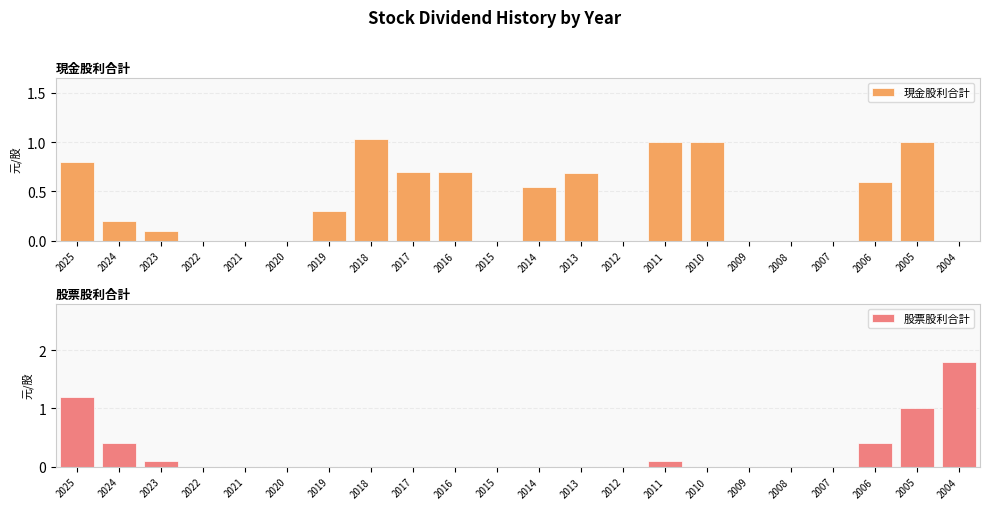

Reading left to right, extract all data points from this chart.

現金股利合計: 2025=0.8	2024=0.2	2023=0.1	2022=0.0	2021=0.0	2020=0.0	2019=0.3	2018=1.0	2017=0.7	2016=0.7	2015=0.0	2014=0.5	2013=0.7	2012=0.0	2011=1.0	2010=1.0	2009=0.0	2008=0.0	2007=0.0	2006=0.6	2005=1.0	2004=0.0
股票股利合計: 2025=1.2	2024=0.4	2023=0.1	2022=0.0	2021=0.0	2020=0.0	2019=0.0	2018=0.0	2017=0.0	2016=0.0	2015=0.0	2014=0.0	2013=0.0	2012=0.0	2011=0.1	2010=0.0	2009=0.0	2008=0.0	2007=0.0	2006=0.4	2005=1.0	2004=1.8